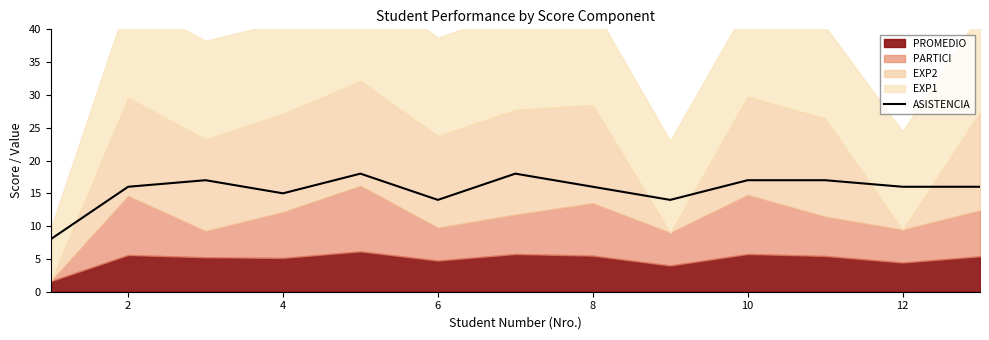

What is the highest value of the ASISTENCIA series?

18